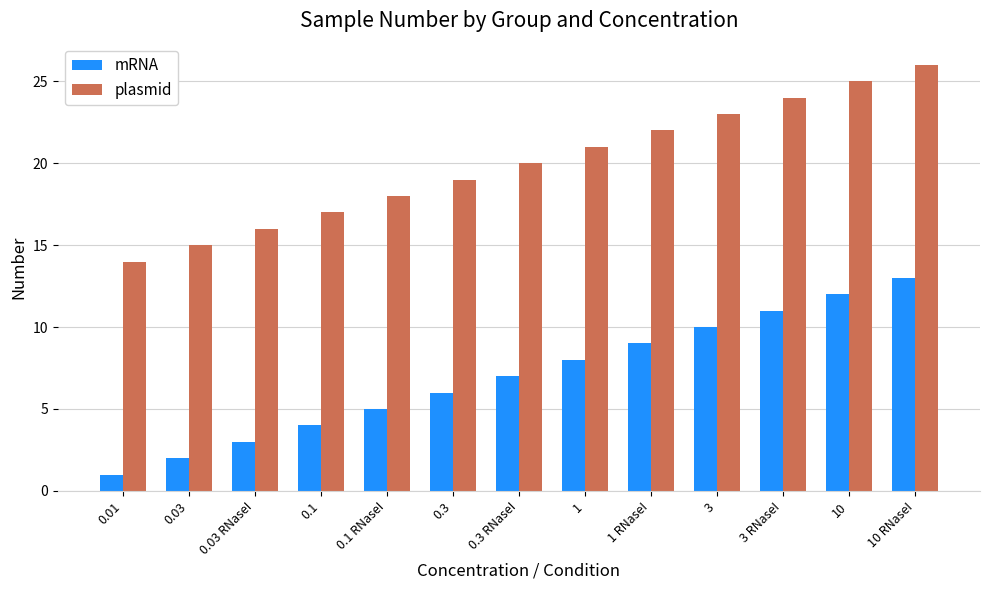

How many values in the mRNA series are below 7?

6